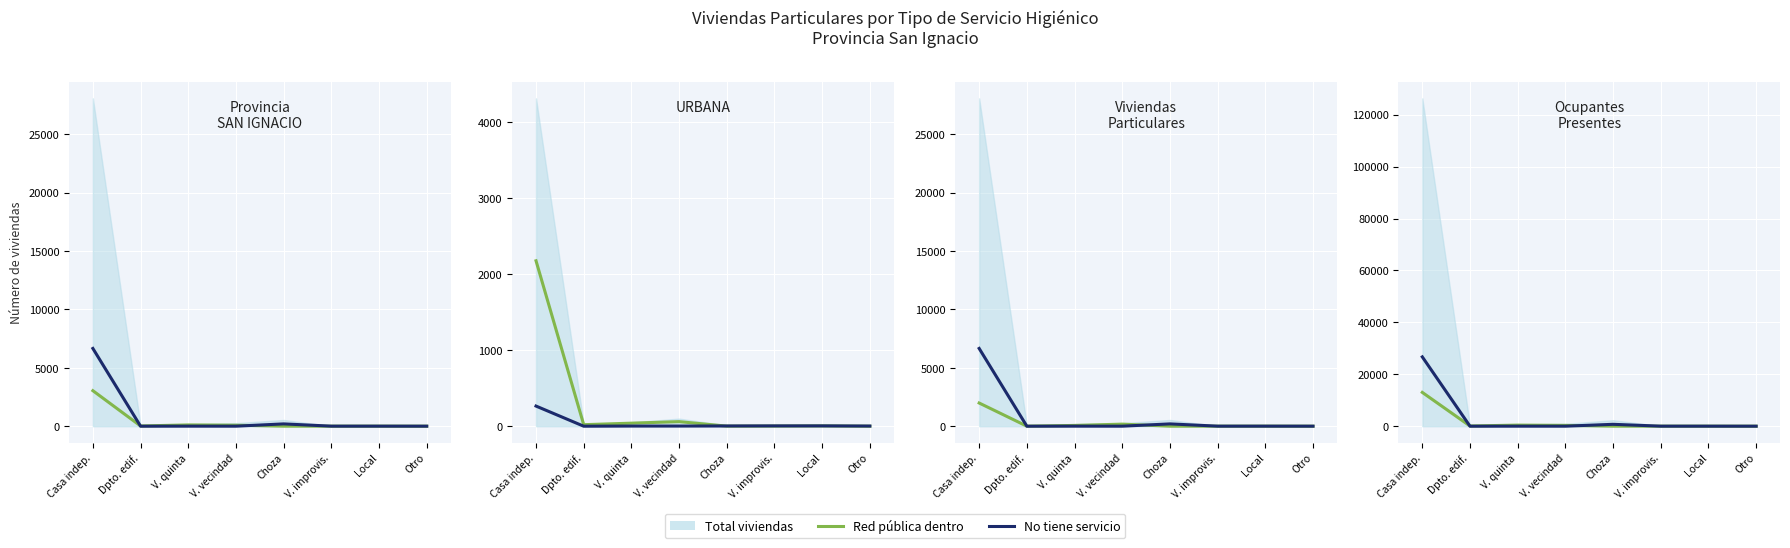

What is the average value of the RED PUBLICA DENTRO series?

1734